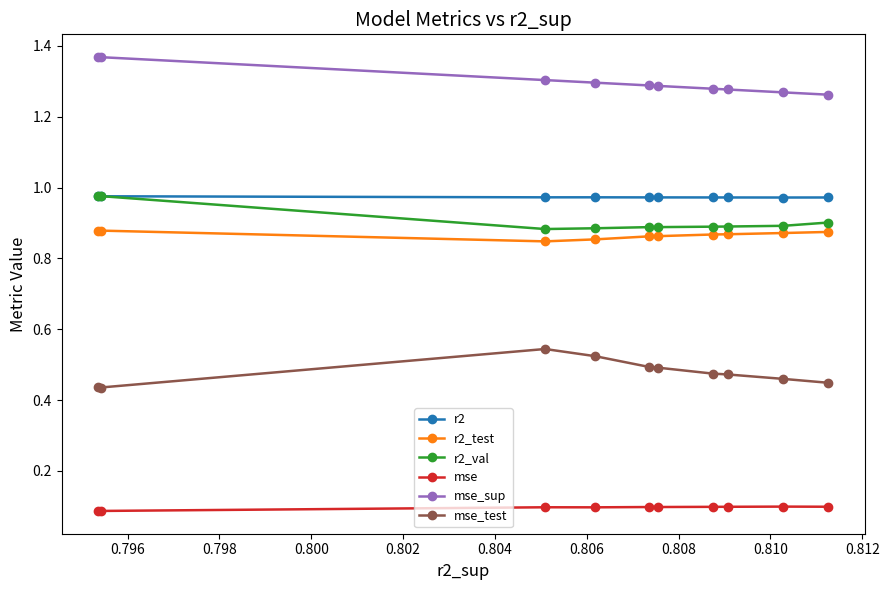

True or false: mse has more than 0 interior local peaks.

True